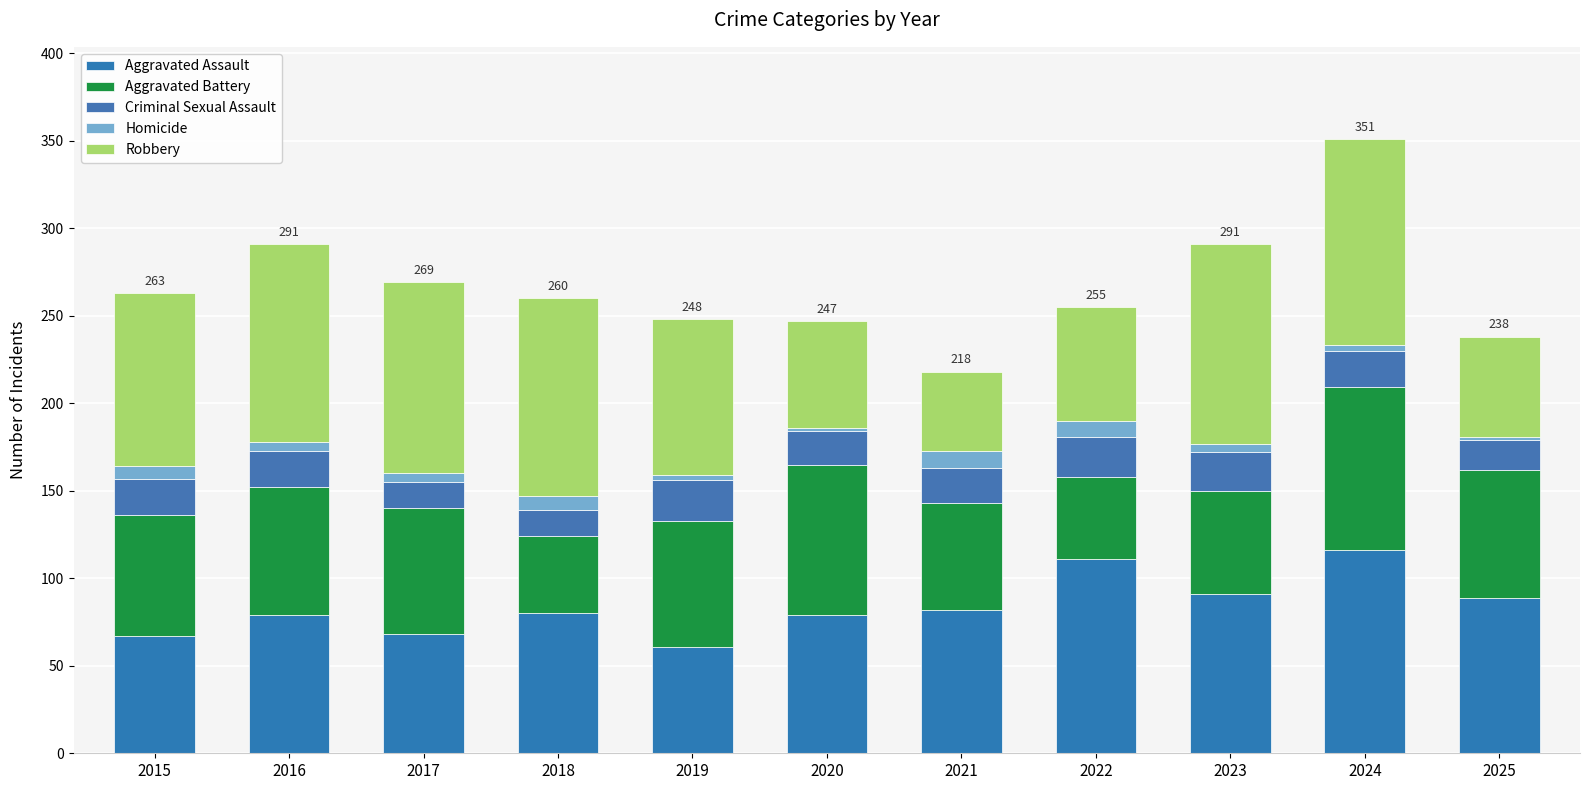

How many series are shown in this chart?

5